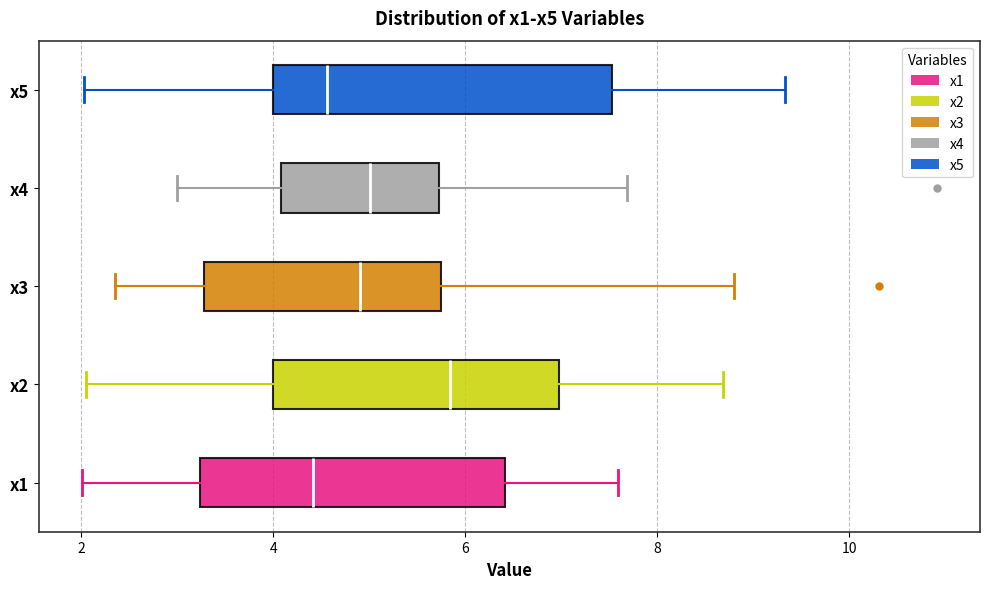

Reading bottom to top, transcribe this box plot: for each box, give where its median line is, the range the box spans, and where its two whiskers end, as read against the x-axis. The values are not printed on the chart, so give them approximately, as read against the axis.

x1: median 4.4, box 3.2 to 6.4, whiskers 2.0 to 7.6
x2: median 5.8, box 4.0 to 7.0, whiskers 2.0 to 8.6
x3: median 5.0, box 3.2 to 5.8, whiskers 2.4 to 8.8
x4: median 5.0, box 4.0 to 5.8, whiskers 3.0 to 7.6
x5: median 4.6, box 4.0 to 7.6, whiskers 2.0 to 9.4